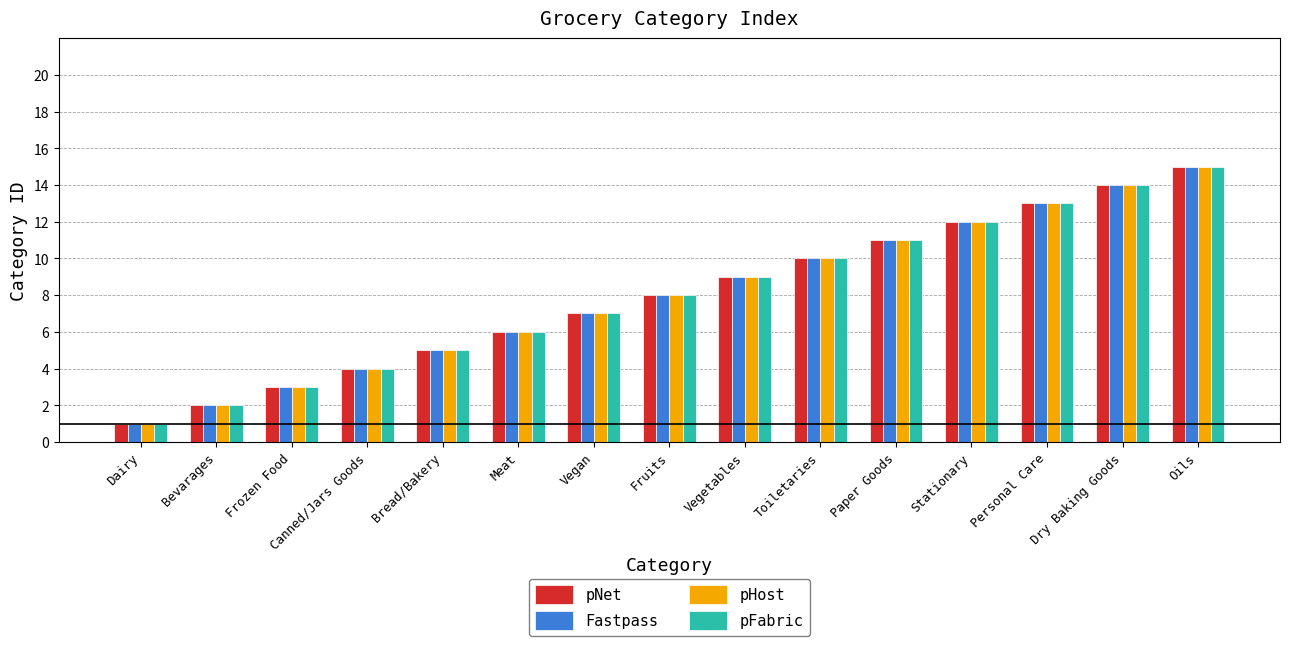

What is the label of the 11th bar from the right?

Bread/Bakery